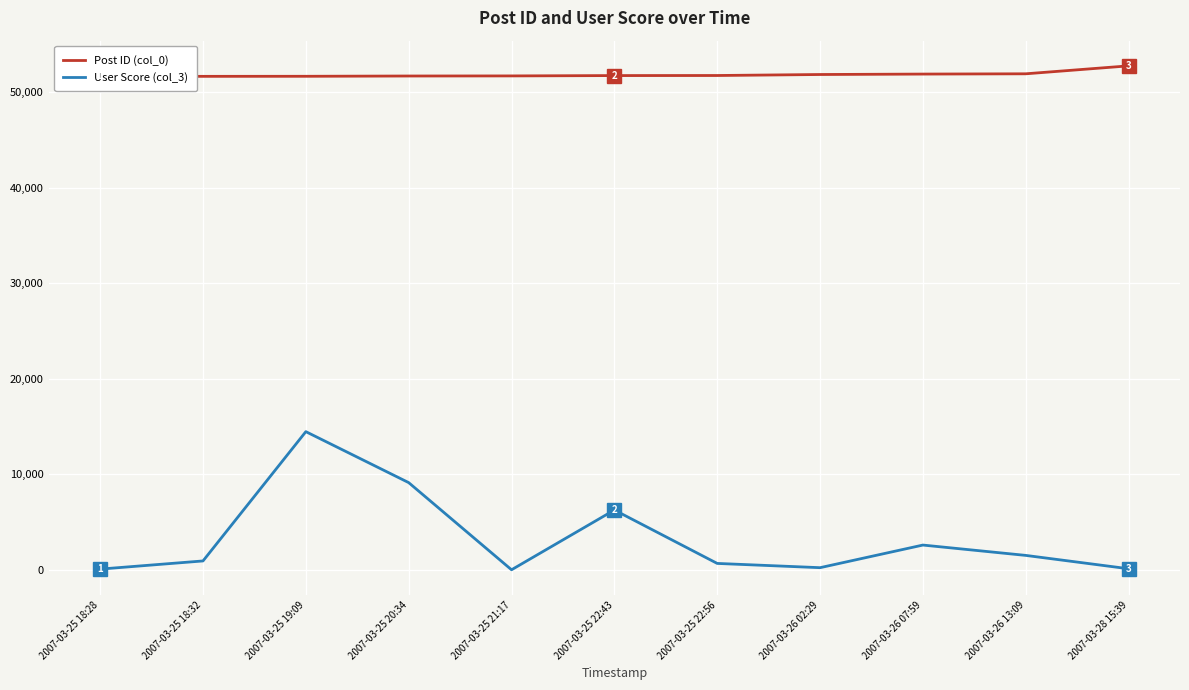

True or false: User Score (col_3) and Post ID (col_0) intersect in this chart.

False